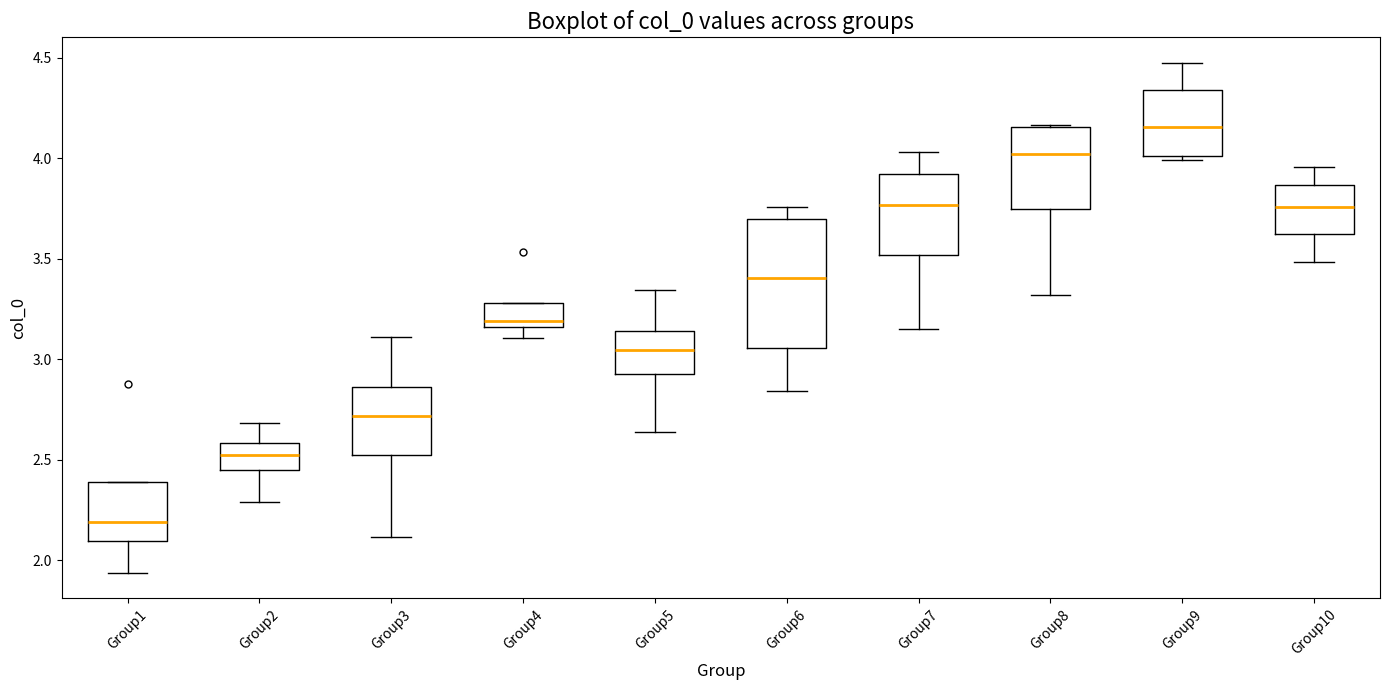

Comparing the boxes themselves (not the whiskers), which one is the tallest?

Group6